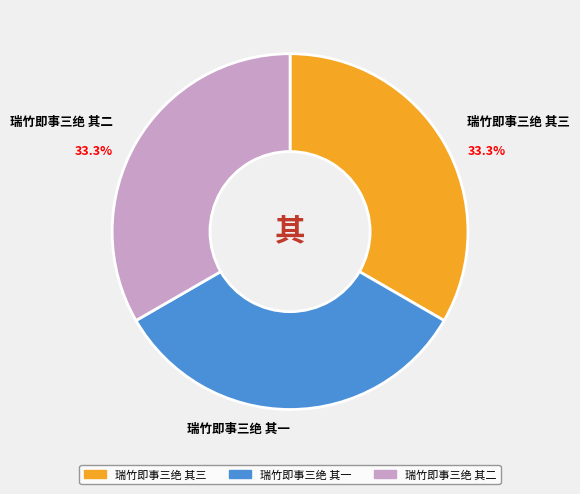

To the nearest percent, what portion does 瑞竹即事三绝 其一 represent?

33%